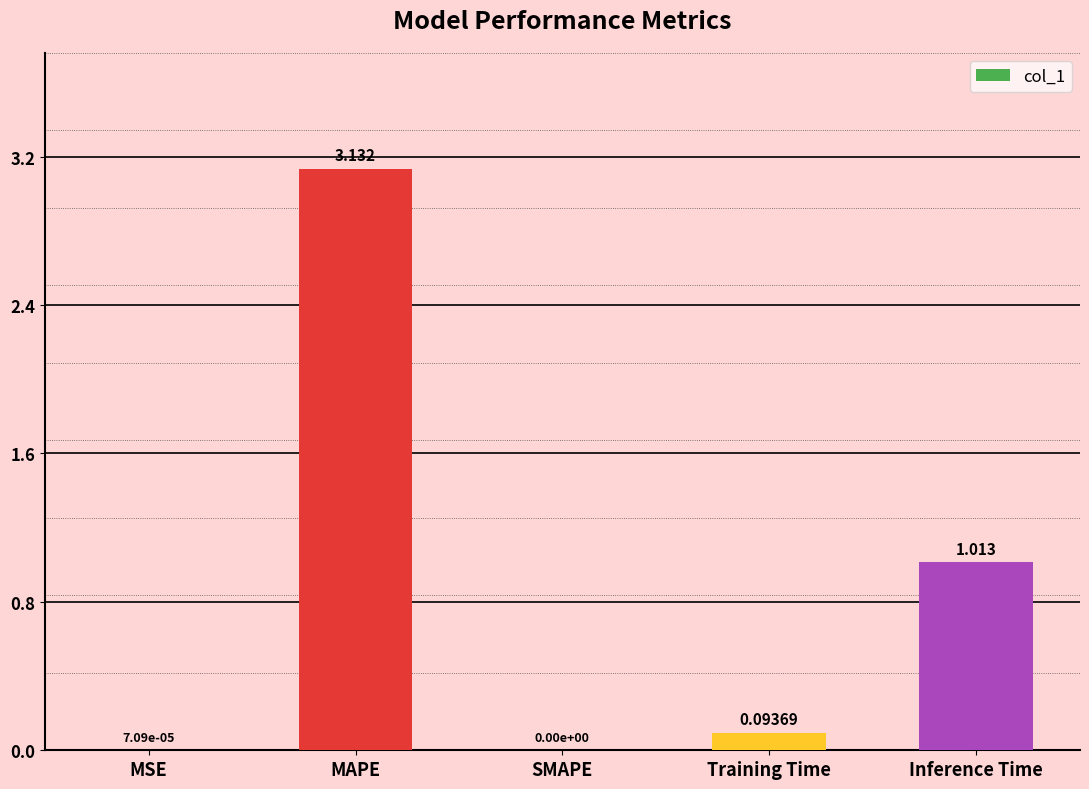

What is the sum of all values?

4.2